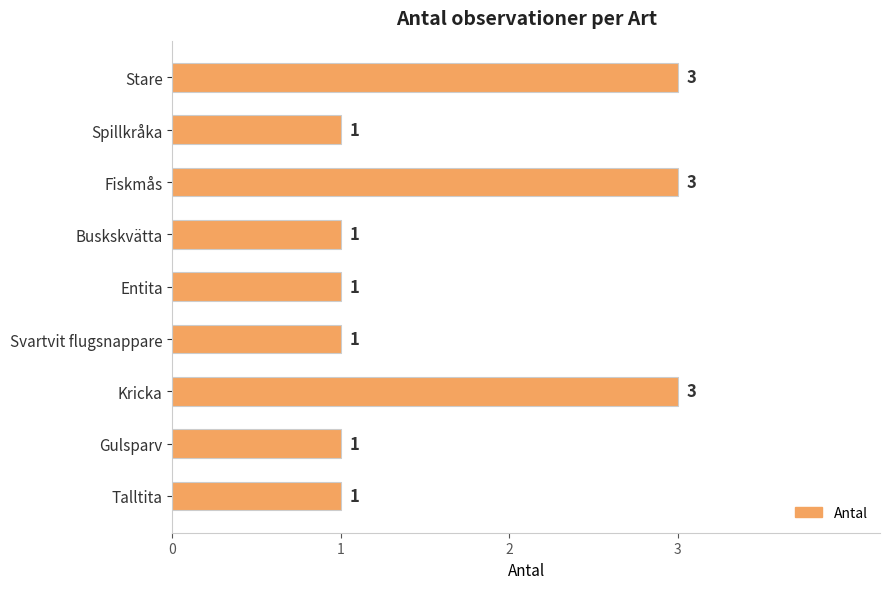

What is the maximum value shown in the chart?

3